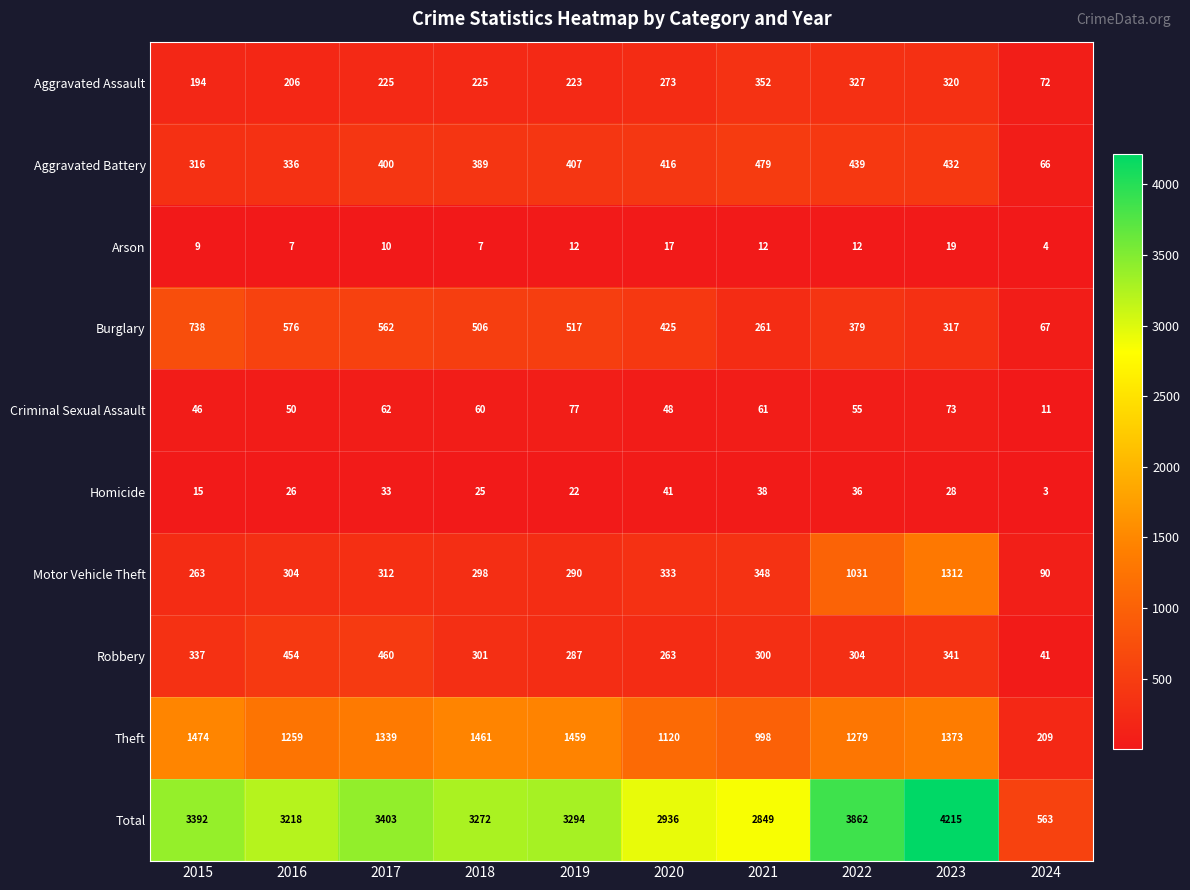

How many values in the Aggravated Assault series are below 225?

4